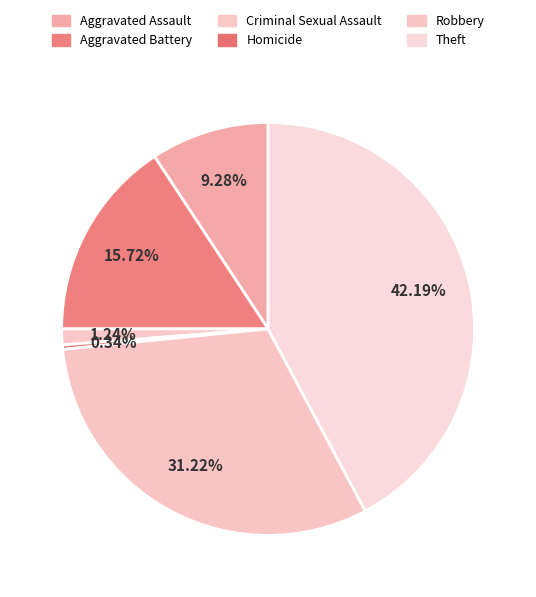

Count the number of slices in the pie.

6